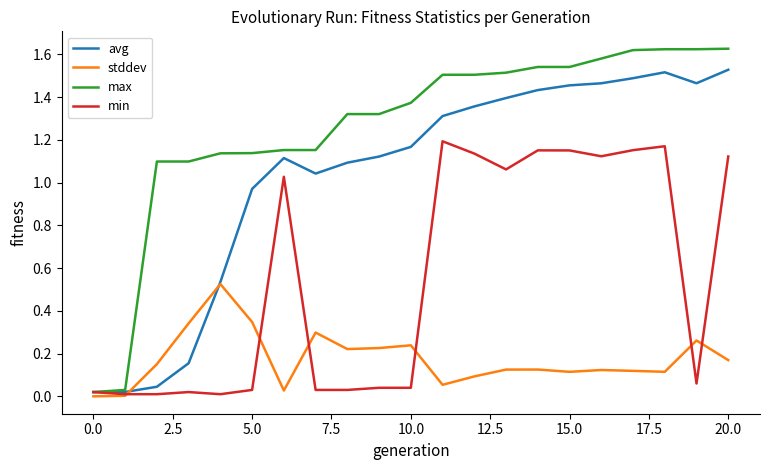

Rank the series by their maximum value, from highest to lowest.

max, avg, min, stddev